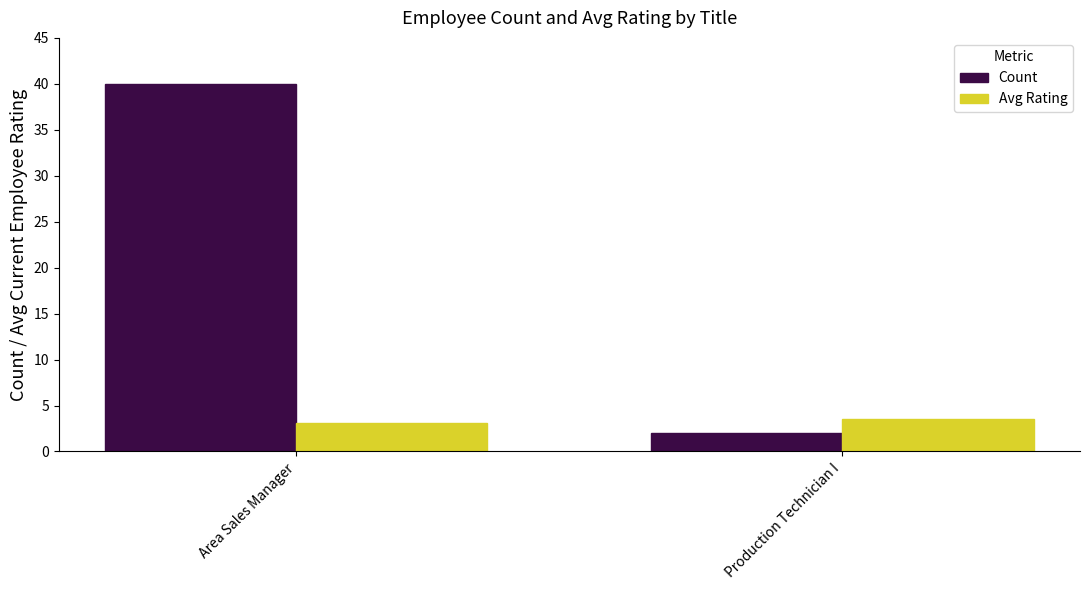

What is the total value across all series at Production Technician I?

5.5